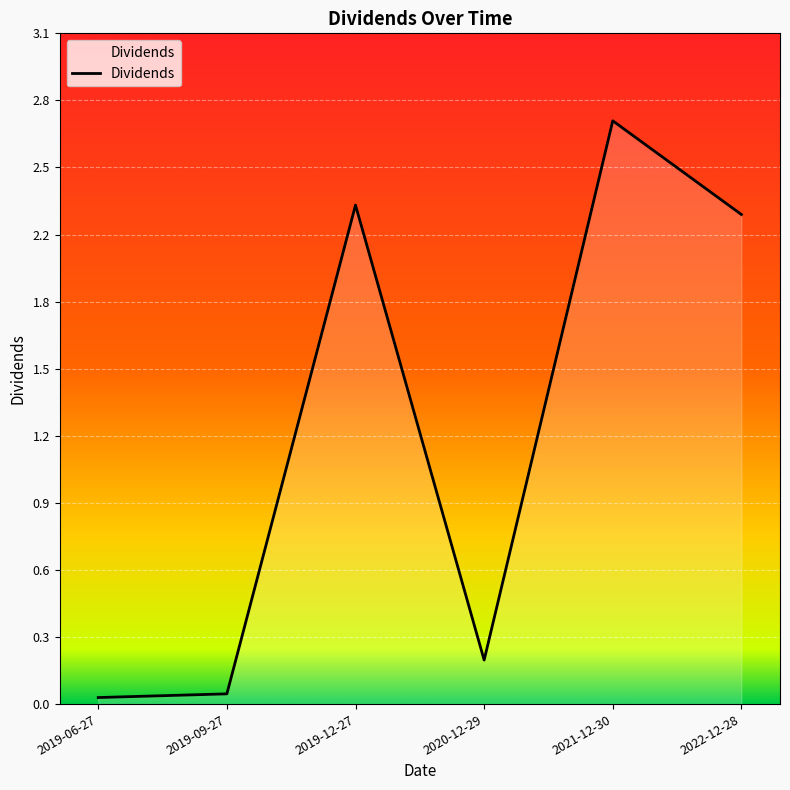

Does the chart have visible grid lines?

Yes